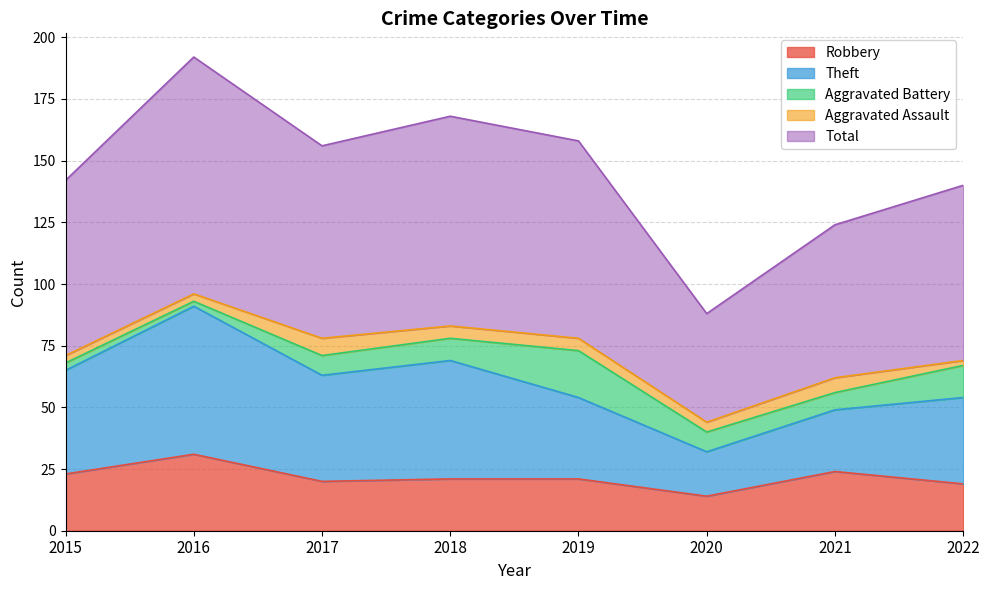

Is it true that Robbery equals 20 at 2017?

True